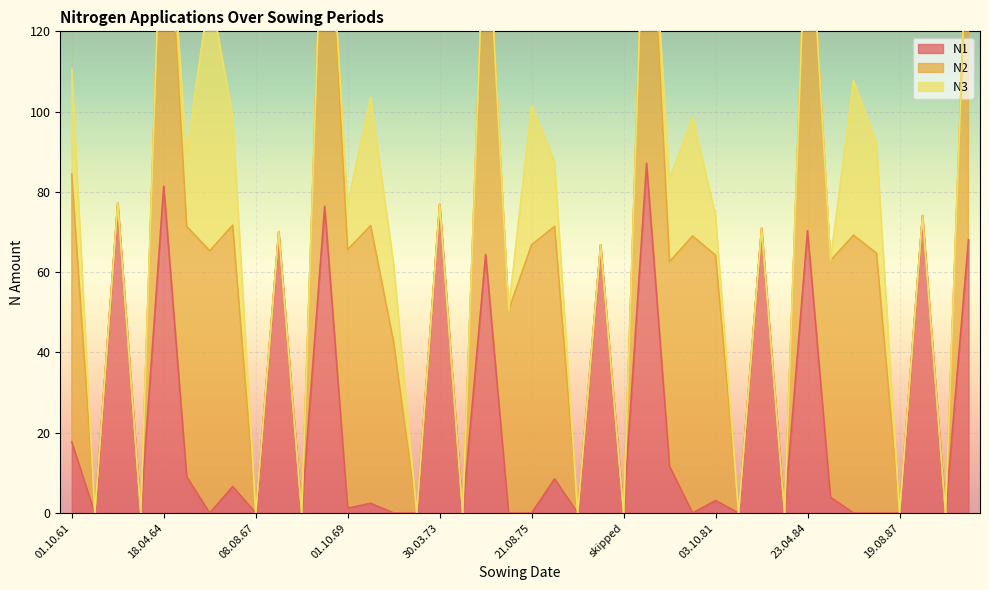

What is the difference between the second highest and minimum values in the N3 series?

38.5